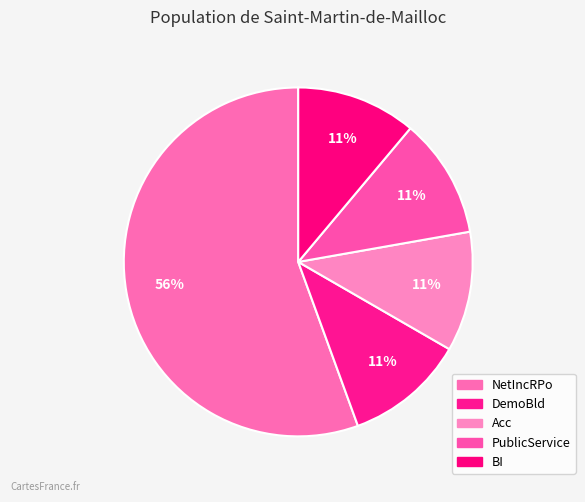

Between BI and PublicService, which is larger?

BI